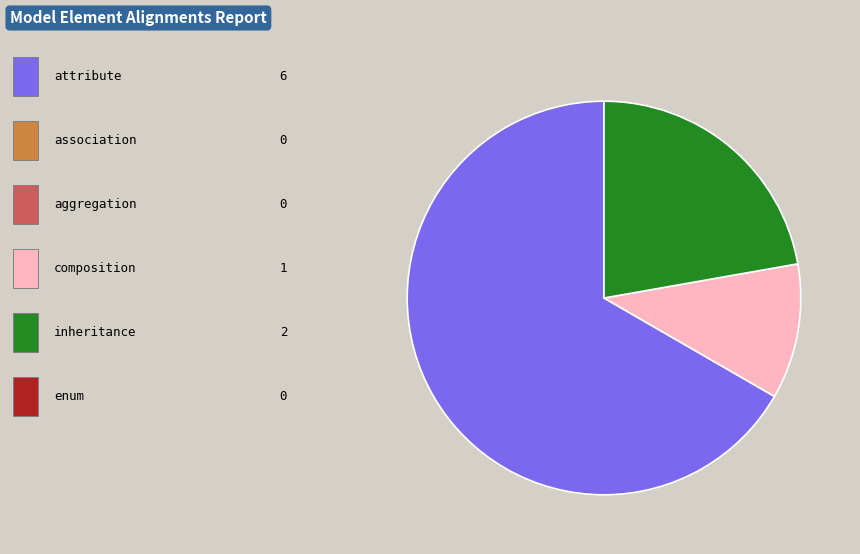

Is there a majority slice in this chart?

Yes